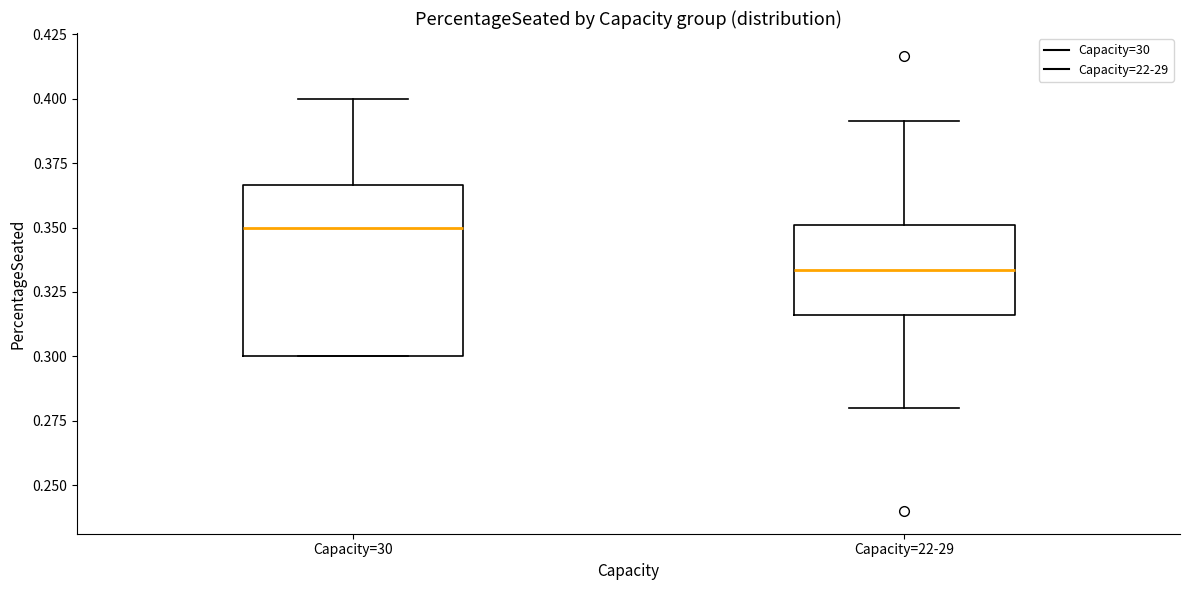

Reading left to right, read every box against the y-axis: the position of its median line, the range the box covers, and the ends of its whiskers. The values are not printed on the chart, so give them approximately, as read against the axis.

Capacity=30: median 0.350, box 0.300 to 0.365, whiskers 0.300 to 0.400
Capacity=22-29: median 0.335, box 0.315 to 0.350, whiskers 0.280 to 0.390